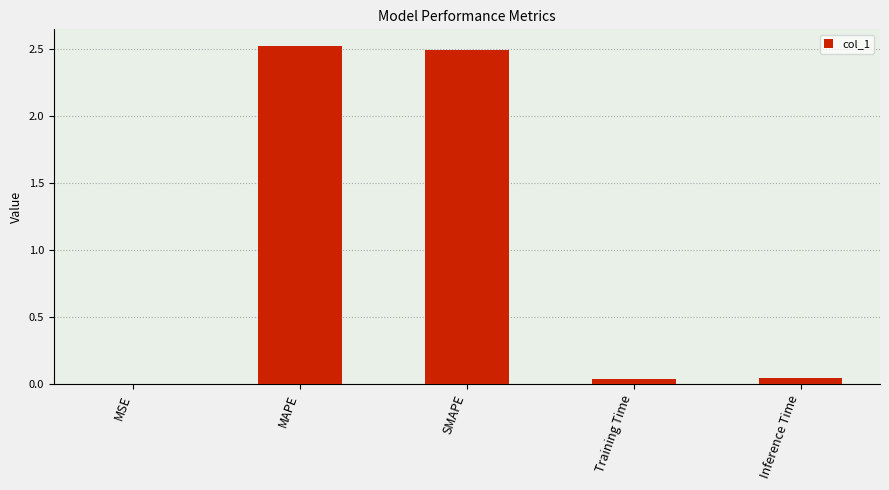

Are the bars grouped side by side (vs. stacked)?

No